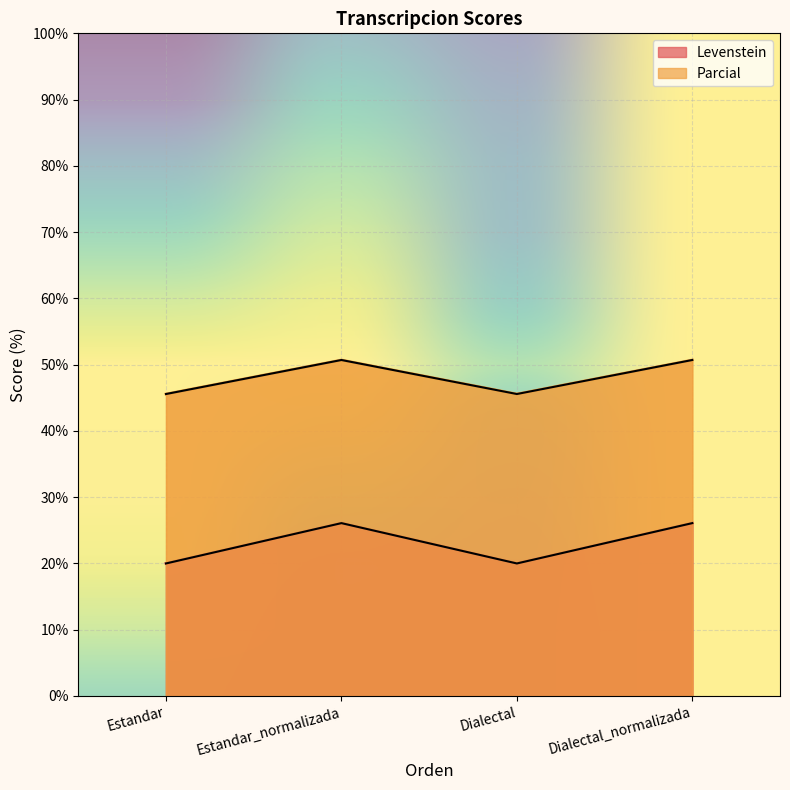

What position from the right is Estandar_normalizada?

3